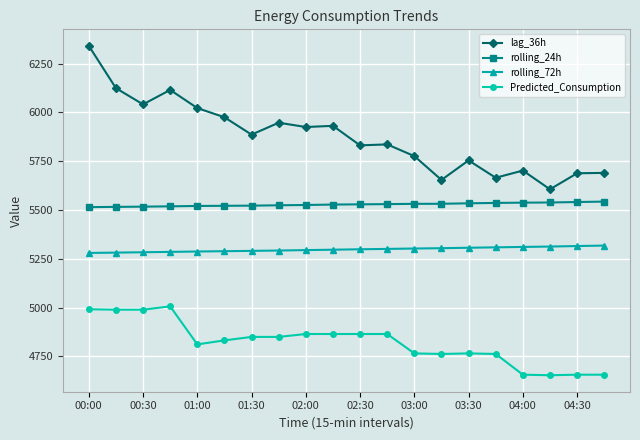

Rank the series by their maximum value, from highest to lowest.

lag_36h, rolling_24h, rolling_72h, Predicted_Consumption